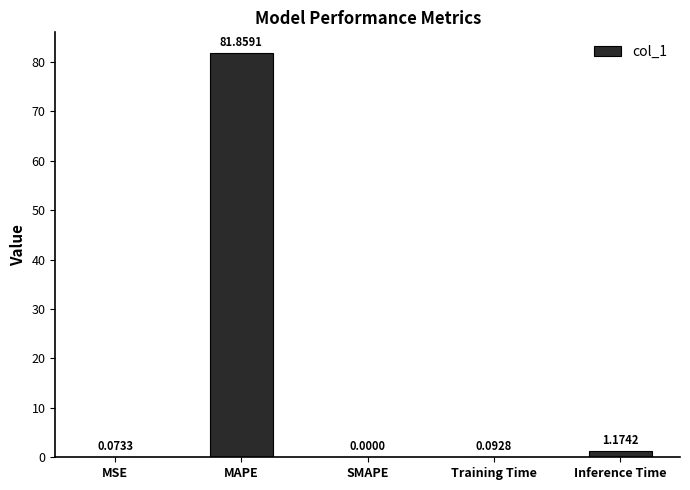

Where is the data nearest to the value 40?

Inference Time